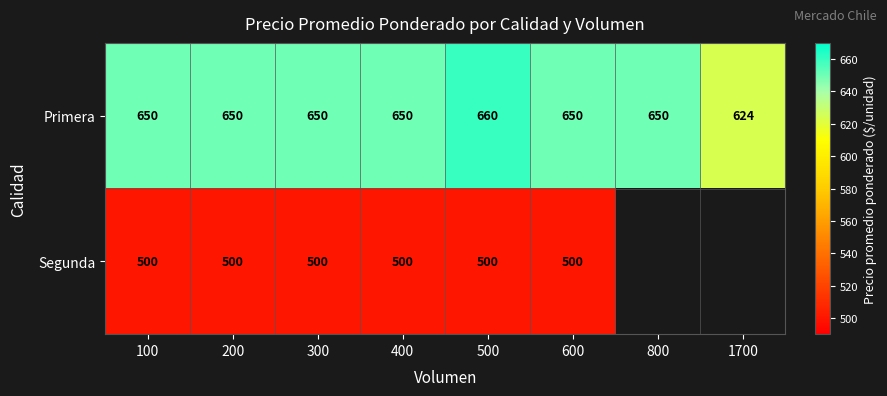

Read the Primera value at 500, to the nearest 5.

660